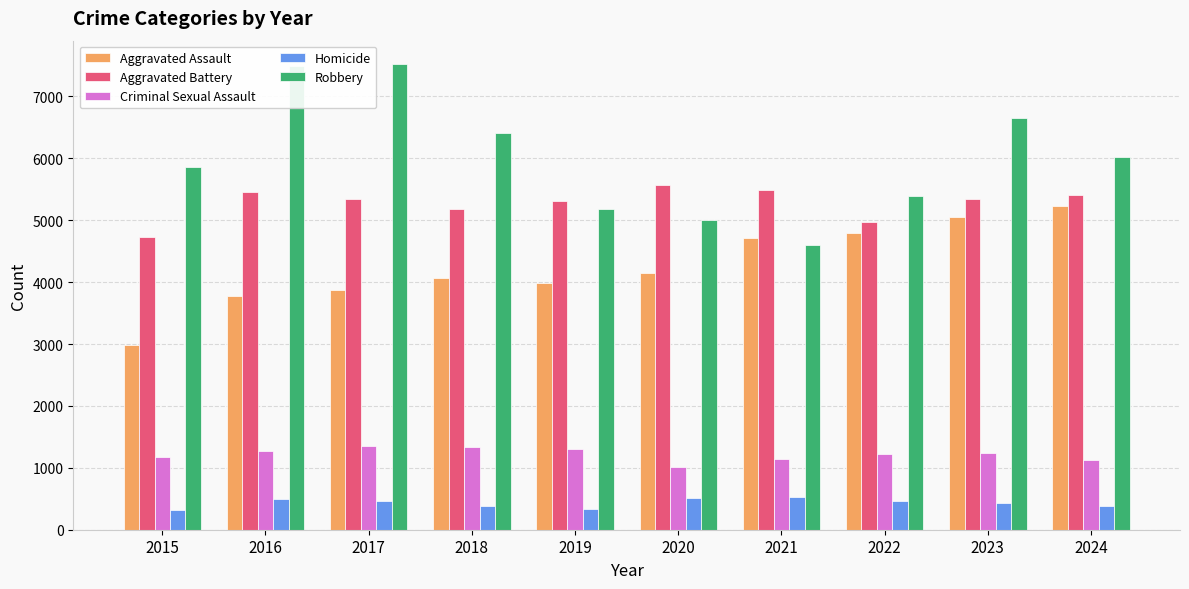

What is the sum of the Aggravated Battery values at 2020 and 2022?

10535